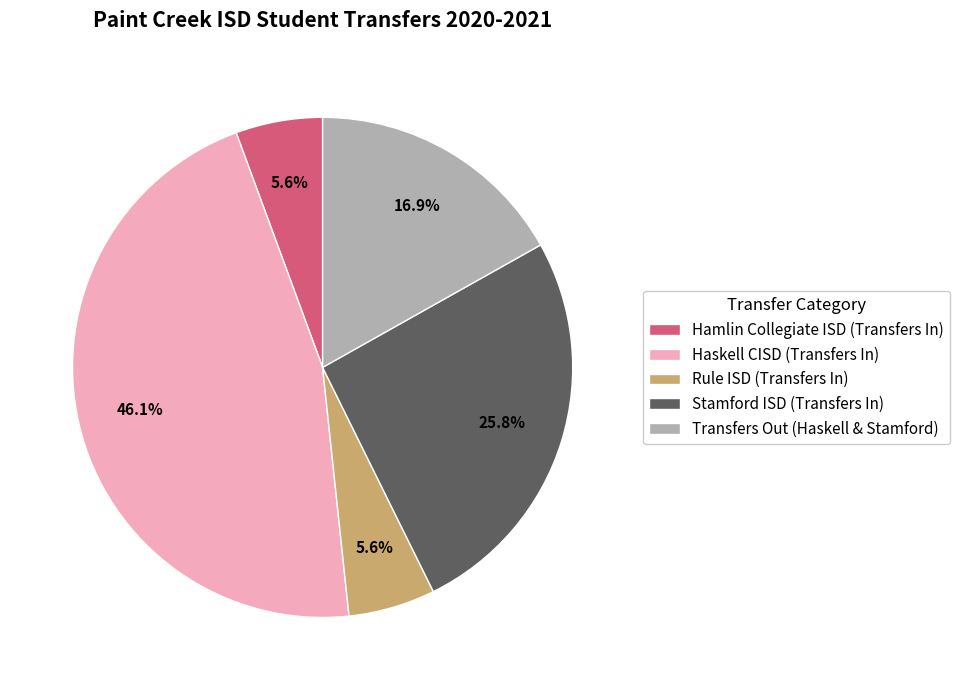

How many slices are in this pie chart?

5